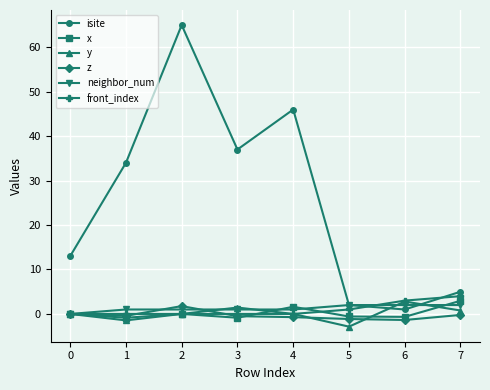

Does the chart display data point markers on the line(s)?

Yes